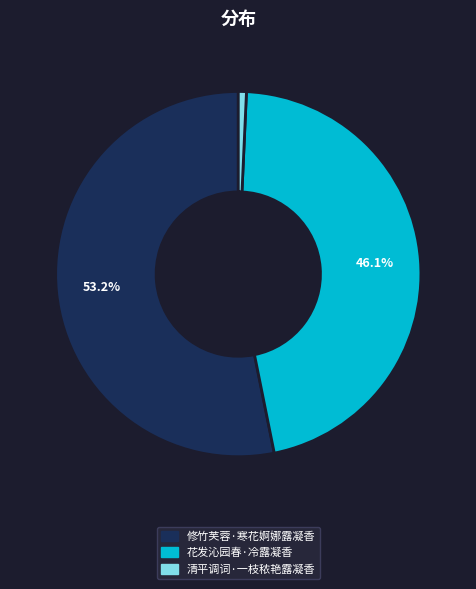

What is the total percentage of 修竹芙蓉·寒花婀娜露凝香 and 花发沁园春·冷露凝香?

99.3%